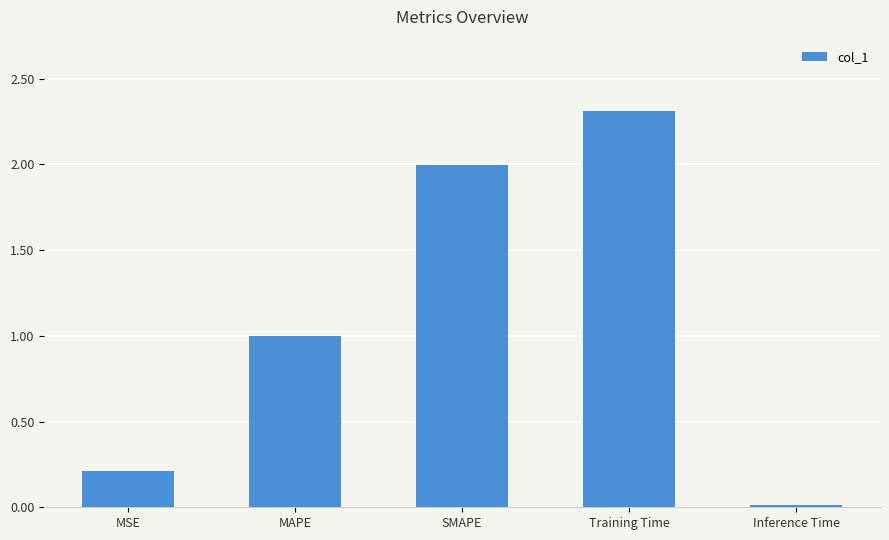

Does the chart contain stacked bars?

No